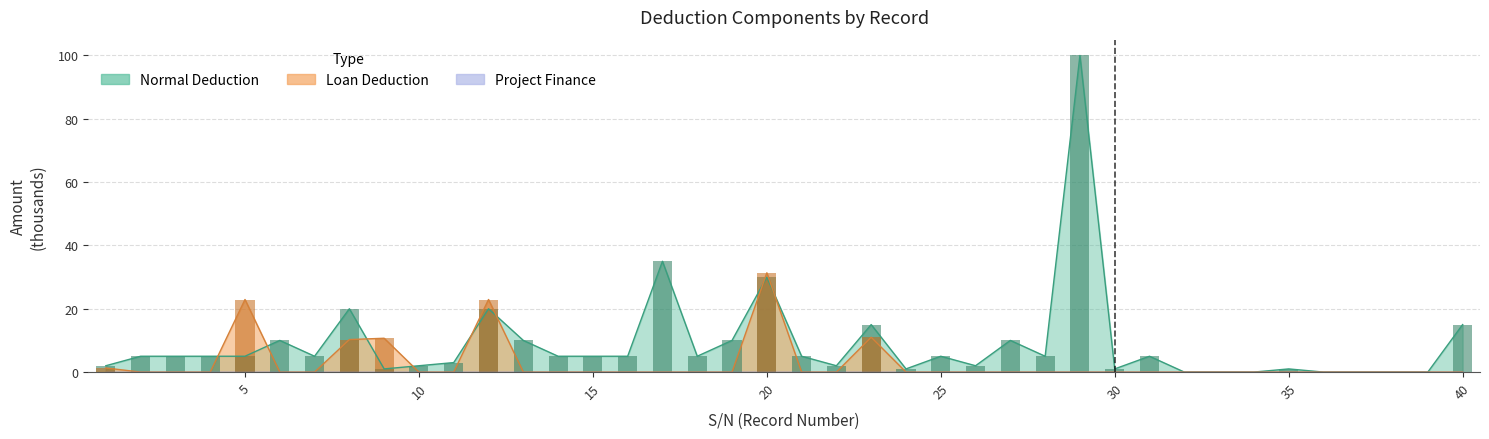

How many values in the Loan Deduction series exceed 0?

7